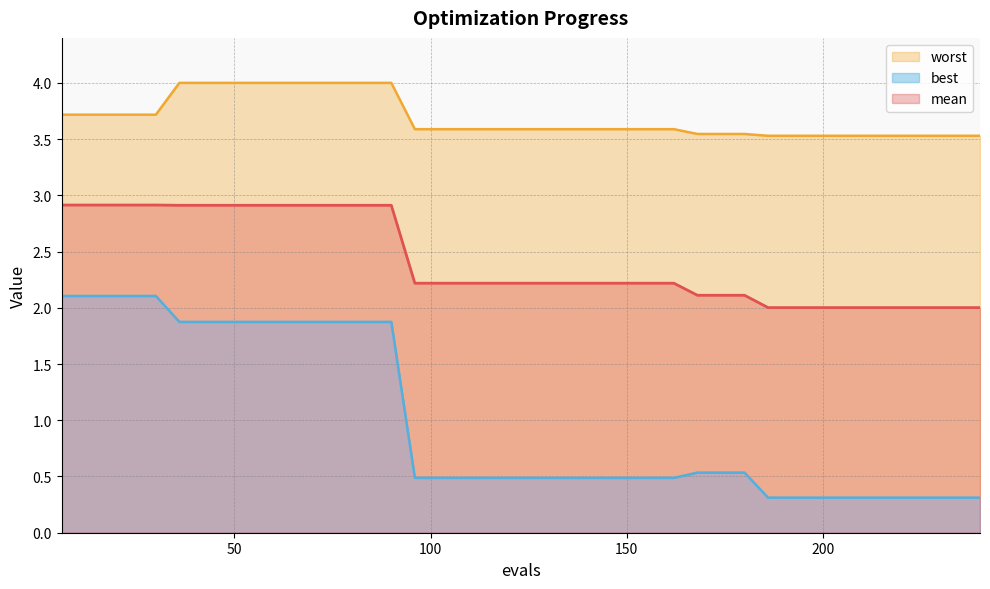

Rank the series by their maximum value, from lowest to highest.

best, mean, worst